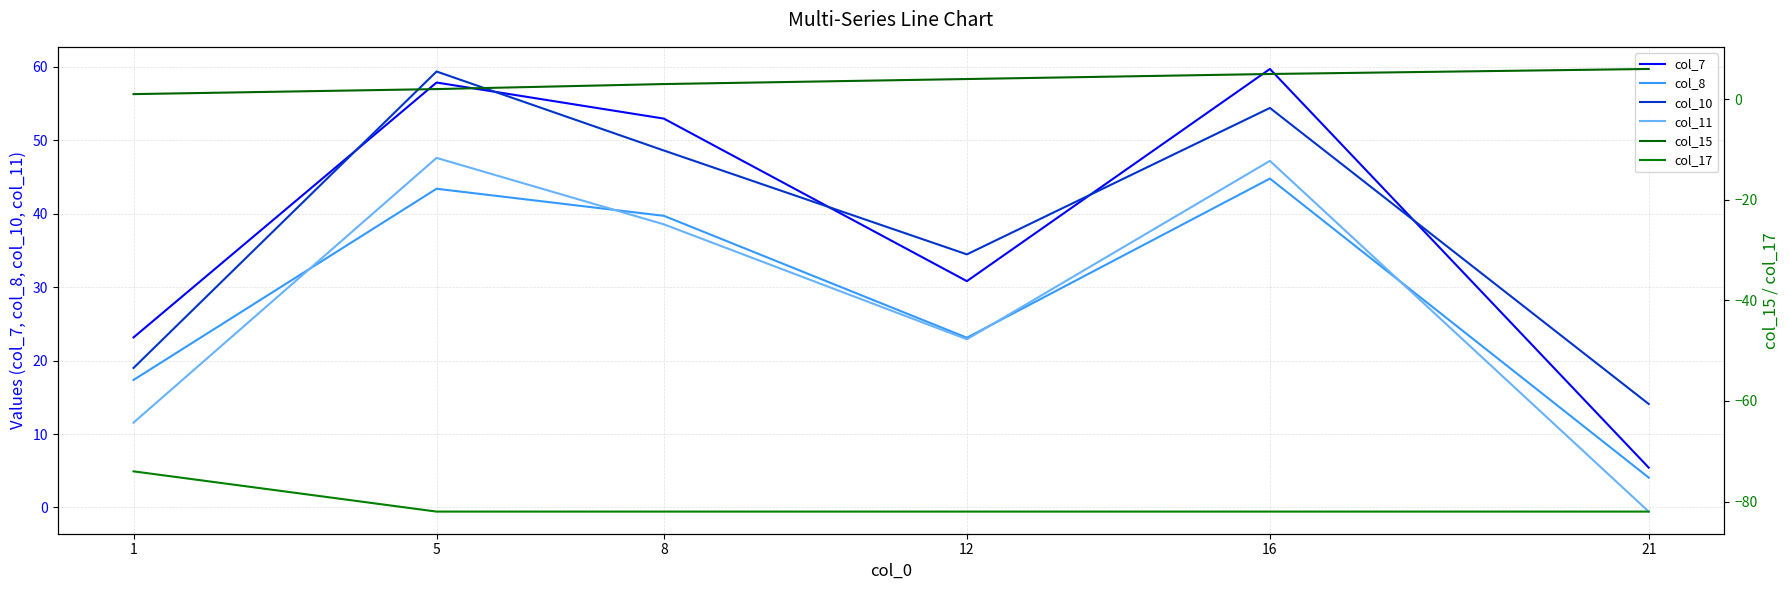

What is the difference between the col_7 values at 1 and 8?

29.8